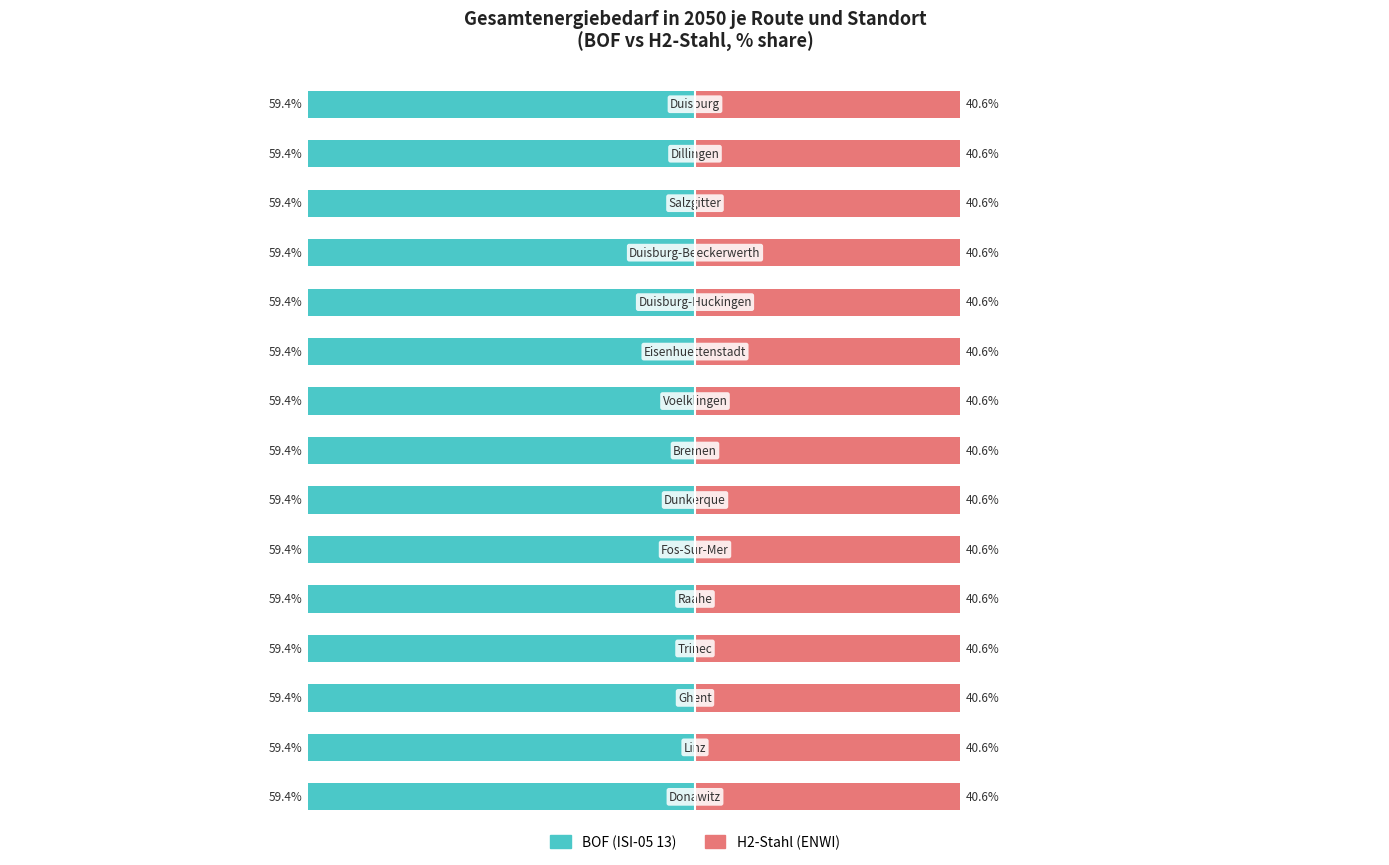

How many bars are there in total?

30